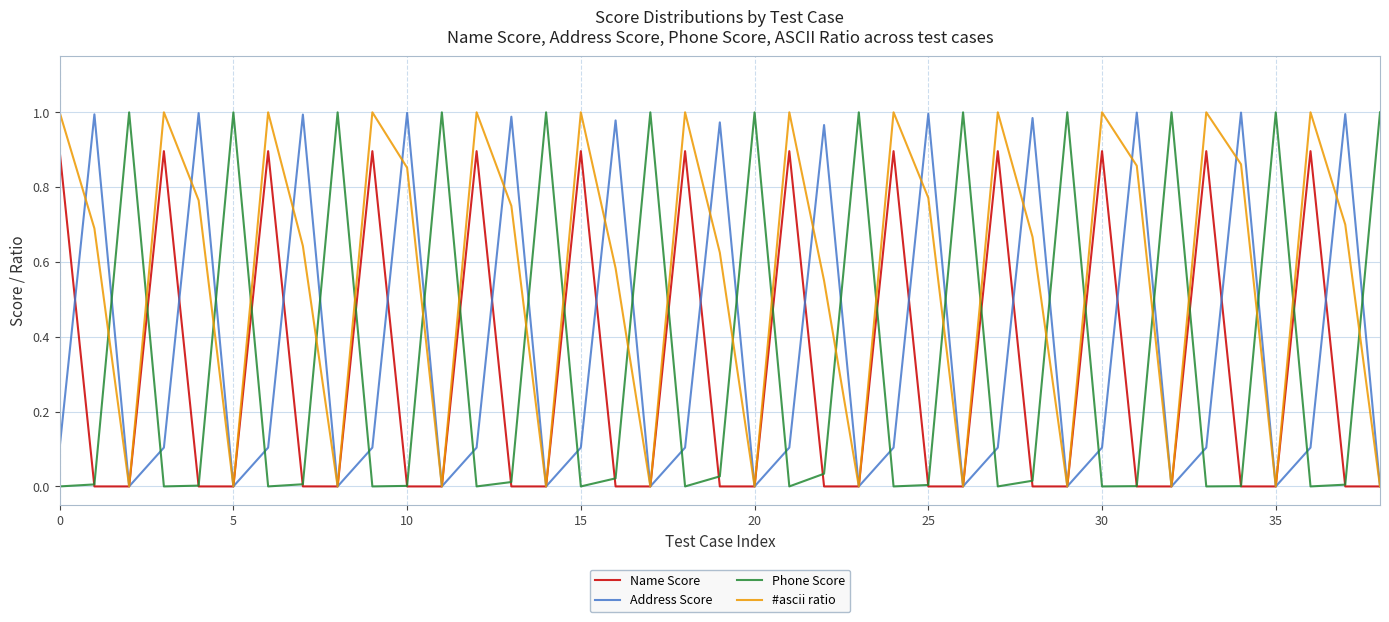

Which series has the widest spread of values?

#ascii ratio